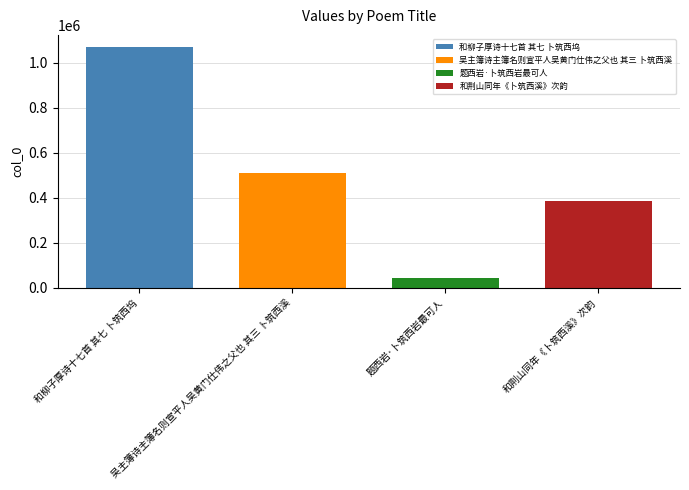

Are the bars horizontal?

No